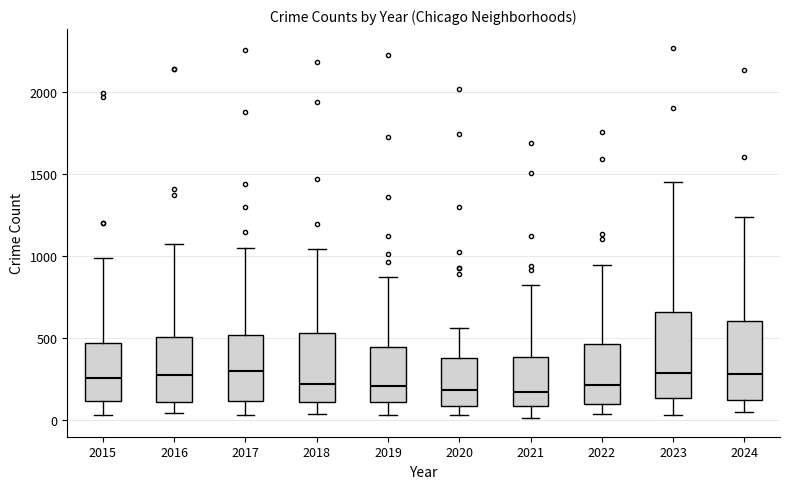

Reading left to right, read every box against the y-axis: the position of its median line, the range the box covers, and the ends of its whiskers. The values are not printed on the chart, so give them approximately, as read against the axis.

2015: median 250, box 100 to 450, whiskers 50 to 1000
2016: median 250, box 100 to 500, whiskers 50 to 1050
2017: median 300, box 100 to 500, whiskers 50 to 1050
2018: median 200, box 100 to 550, whiskers 50 to 1050
2019: median 200, box 100 to 450, whiskers 50 to 850
2020: median 200, box 100 to 400, whiskers 50 to 550
2021: median 150, box 100 to 400, whiskers 0 to 800
2022: median 200, box 100 to 450, whiskers 50 to 950
2023: median 300, box 150 to 650, whiskers 50 to 1450
2024: median 300, box 100 to 600, whiskers 50 to 1250